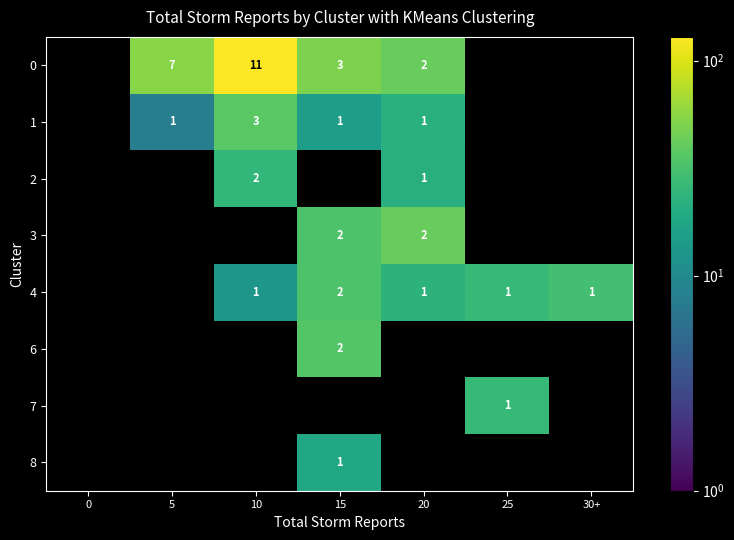

Is it true that 3 equals 3 at 15?

False